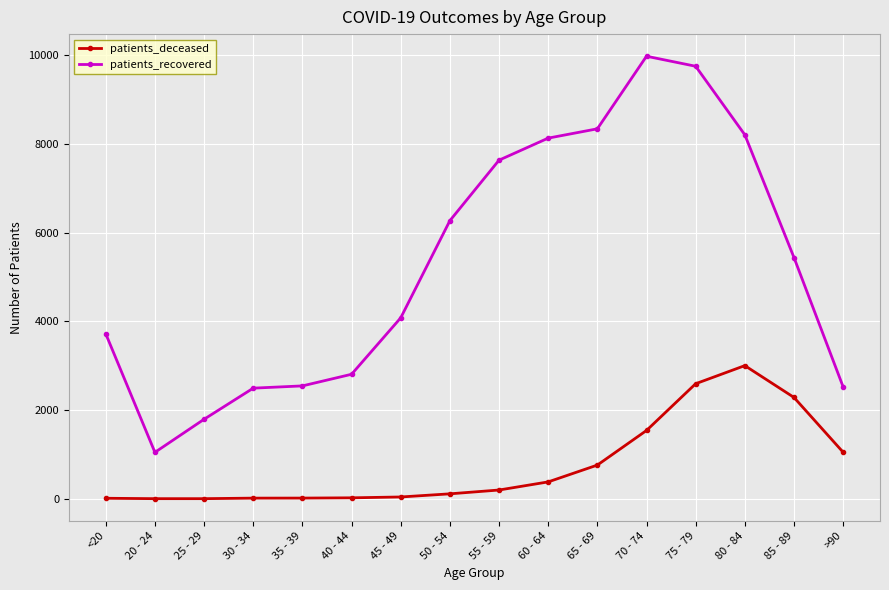

What is the minimum value shown in the chart?

3